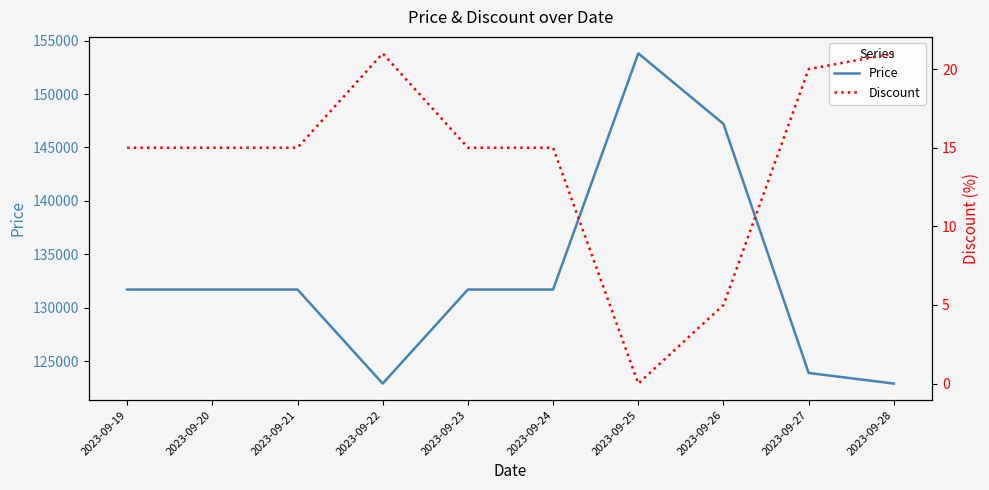

Does the chart display data point markers on the line(s)?

No